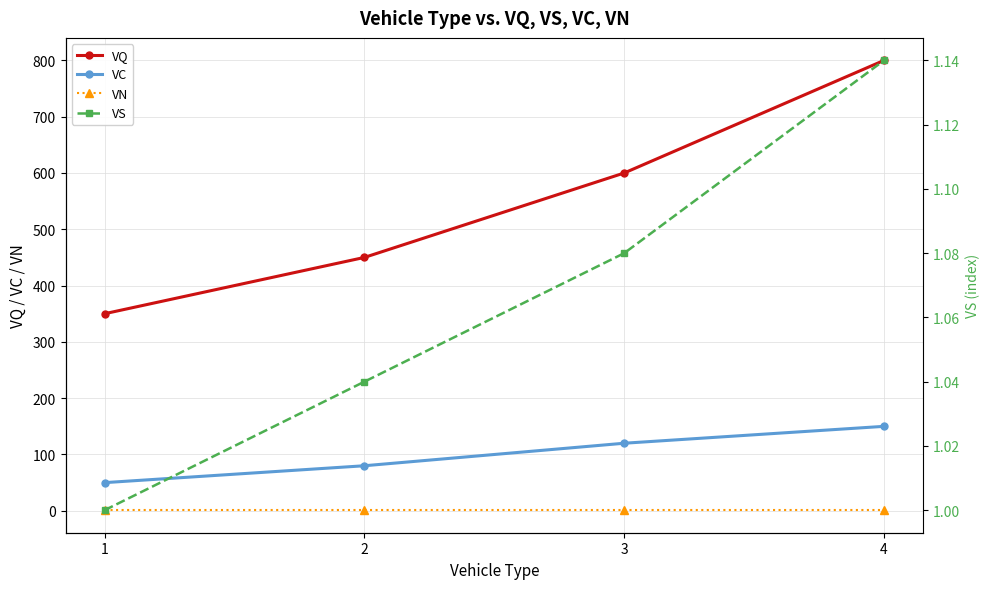

True or false: VS and VN cross at least once.

False